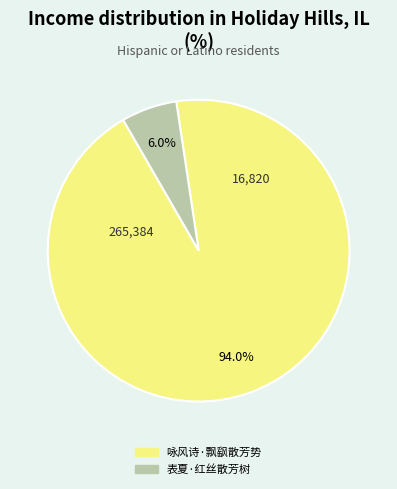

How many segments does this pie chart have?

2